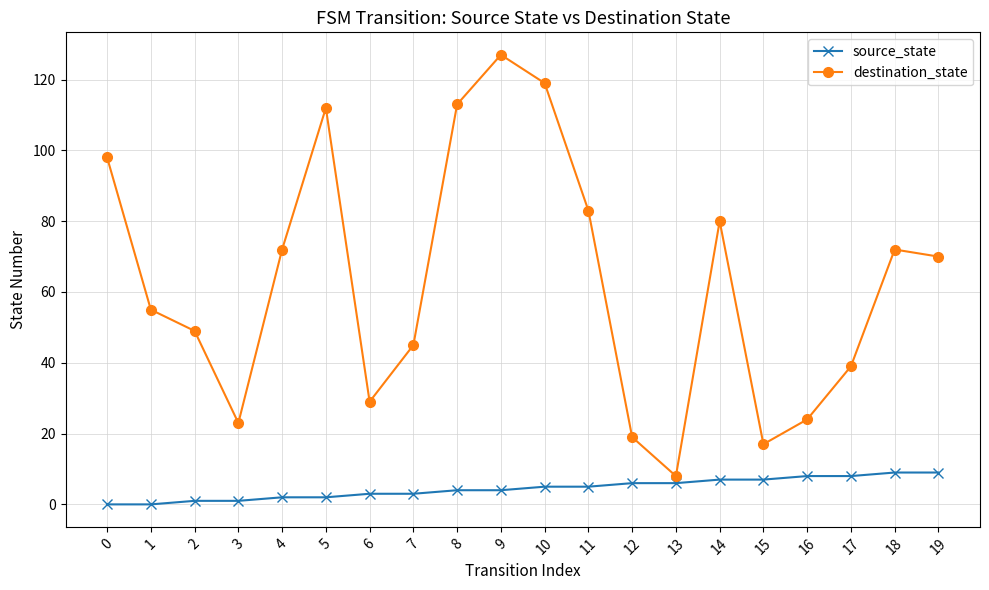

What is the approximate value of destination_state at 18, to the nearest 5?

70